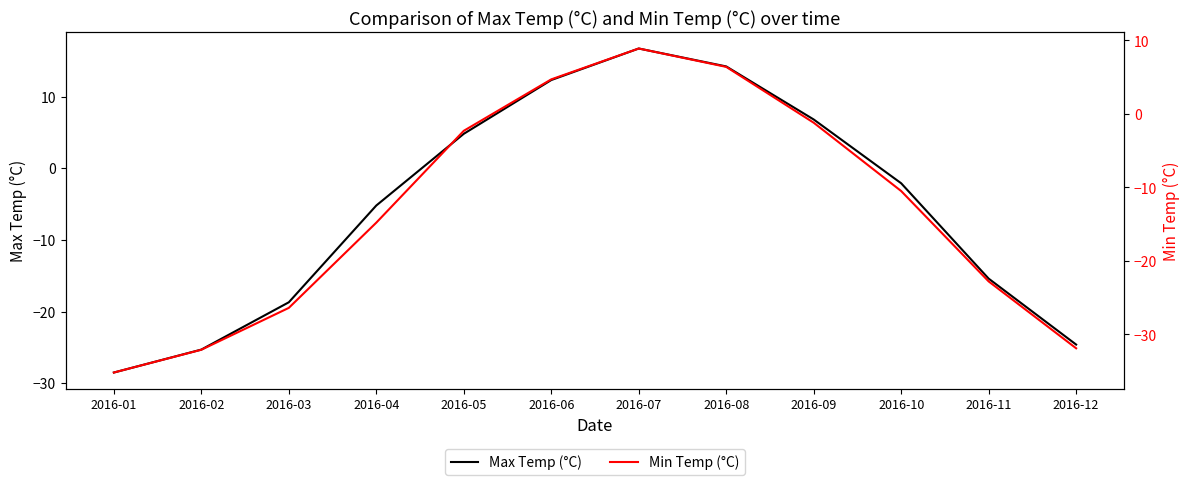

Is the value of Min Temp (°C) at 2016-02 greater than the value of Max Temp (°C) at 2016-10?

No